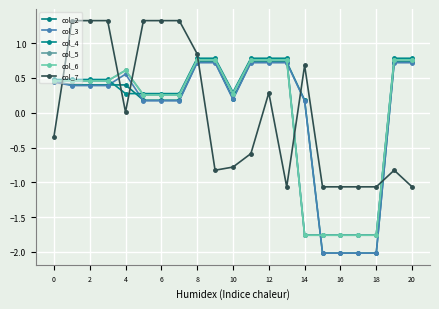

How many lines are shown in the chart?

6